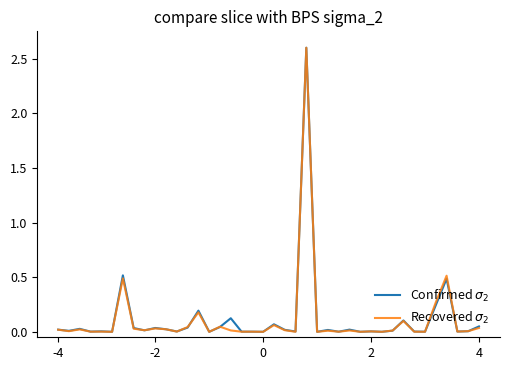

List the series in order of their peak value, highest first.

Confirmed $\sigma_2$, Recovered $\sigma_2$